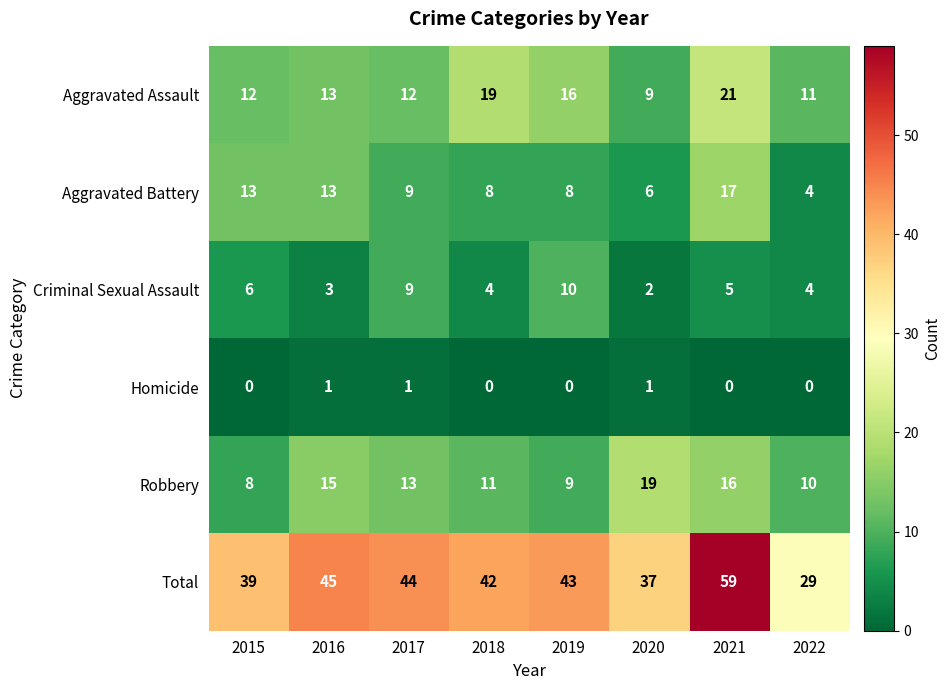

At which label does Aggravated Assault reach its peak?

2021